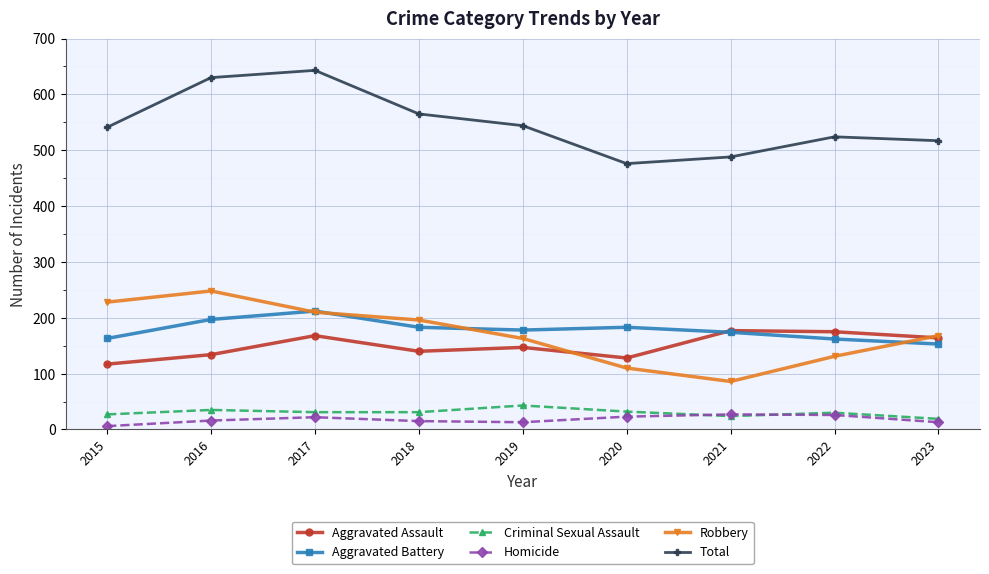

What is the maximum value for Aggravated Assault?

177